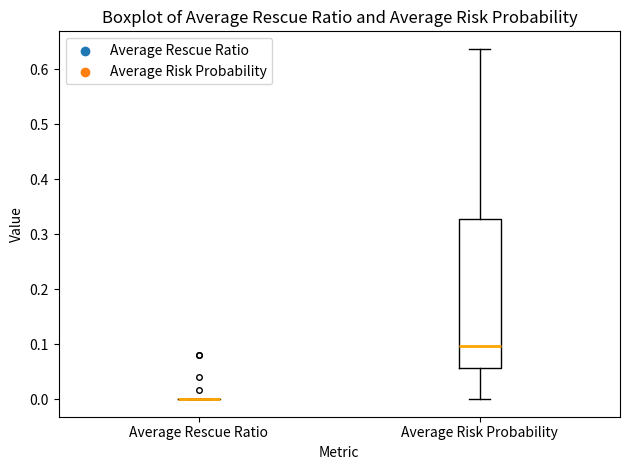

Where is the lower edge of the box for Average Risk Probability on the y-axis? The values are not printed on the chart, so give them approximately, as read against the axis.

0.06